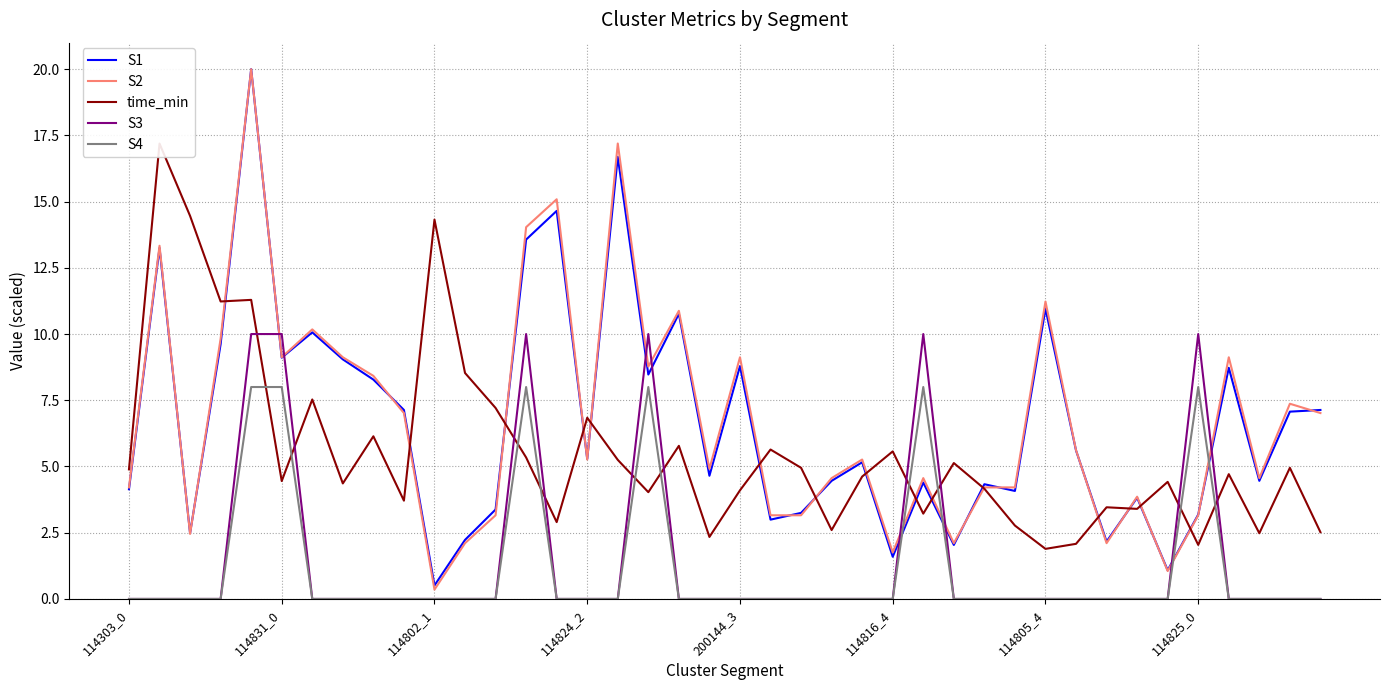

How many data points does each series have?

40